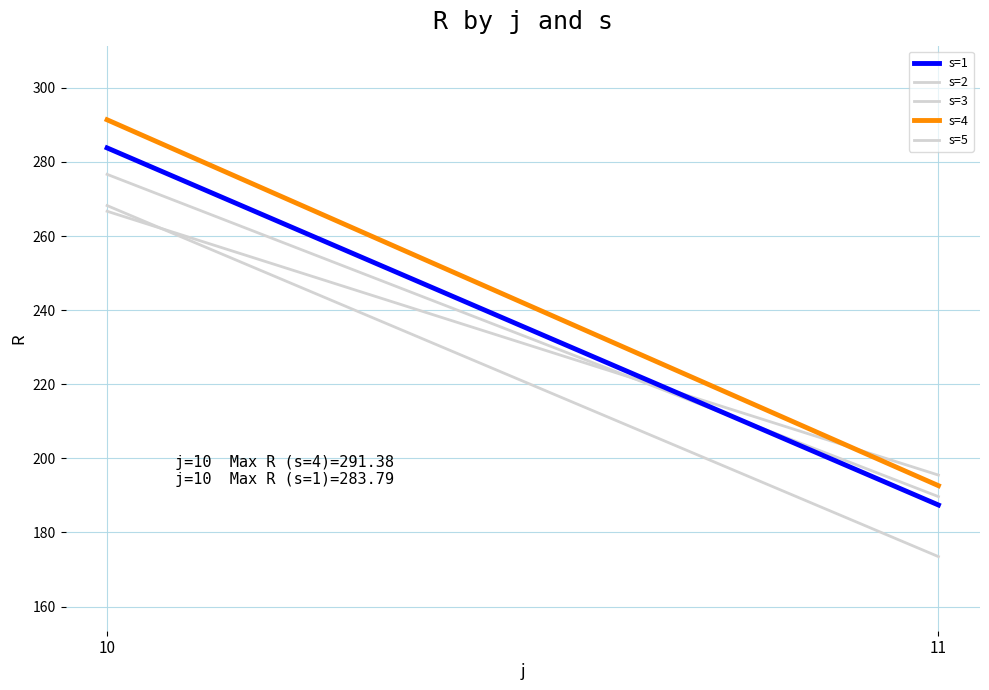

Between 10 and 11, which series saw the biggest shift?

s=4